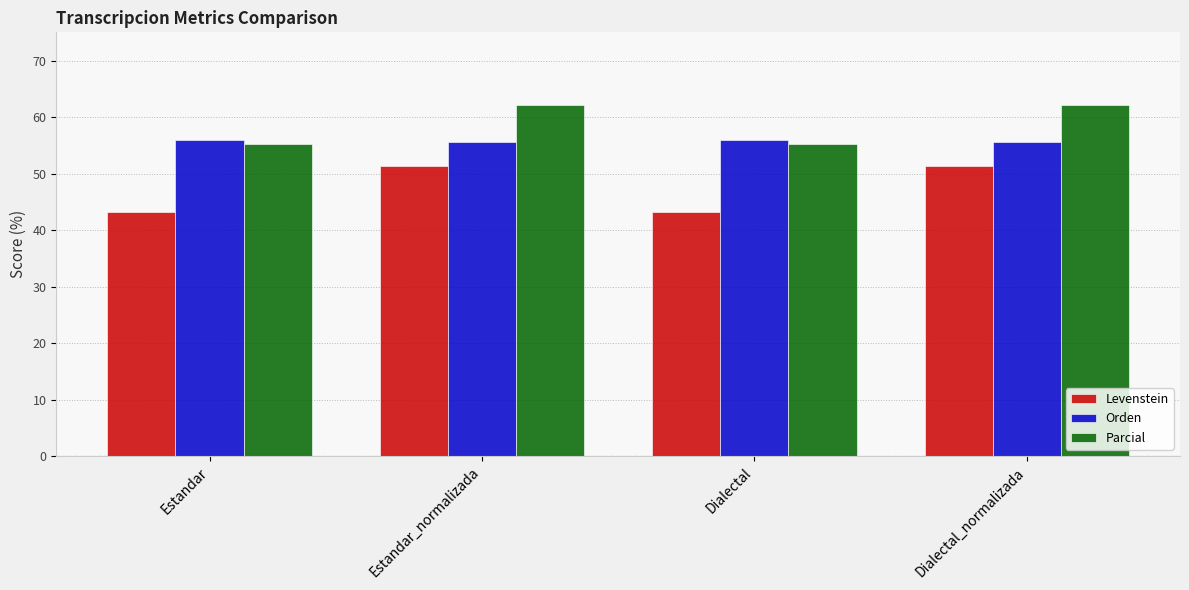

The Parcial series shows 55.3 at Dialectal. True or false?

True